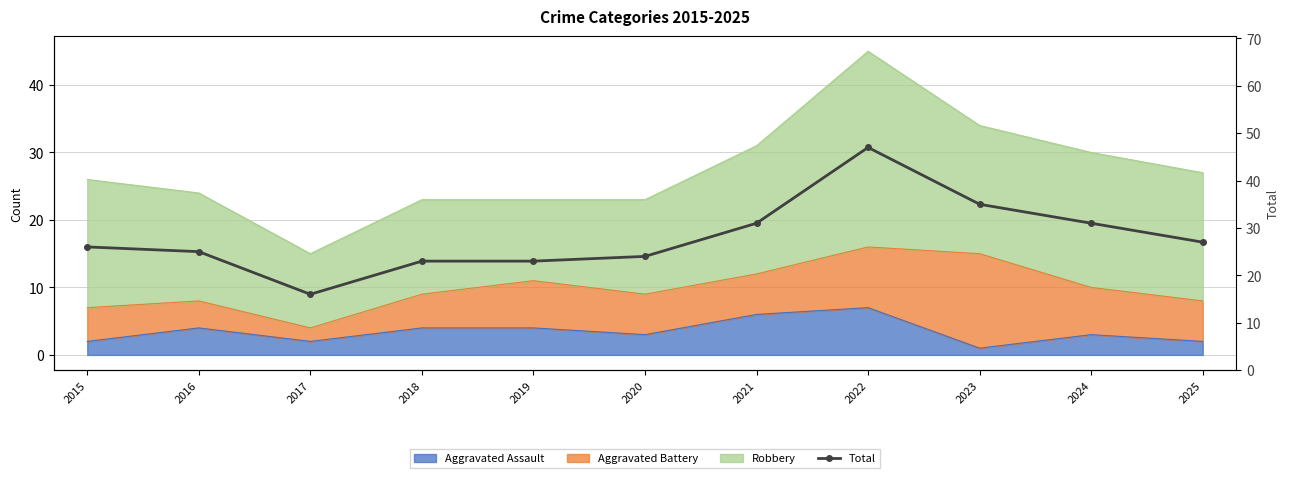

Is it true that the value at 2025 is 9?

False